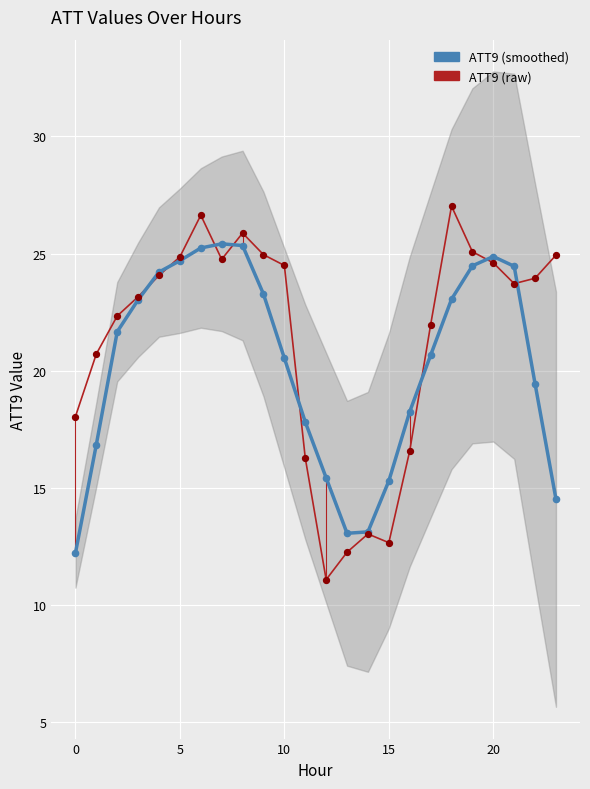

Which series contains the lowest Y value?

ATT9